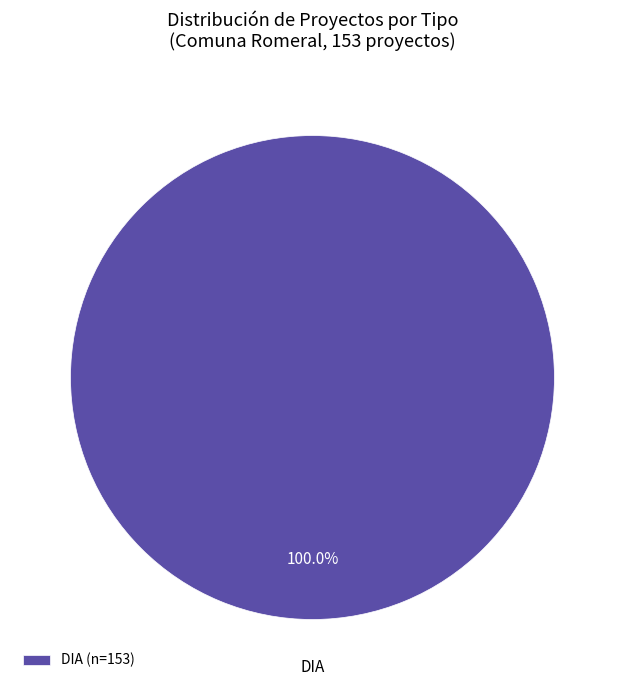

Is there a majority slice in this chart?

Yes